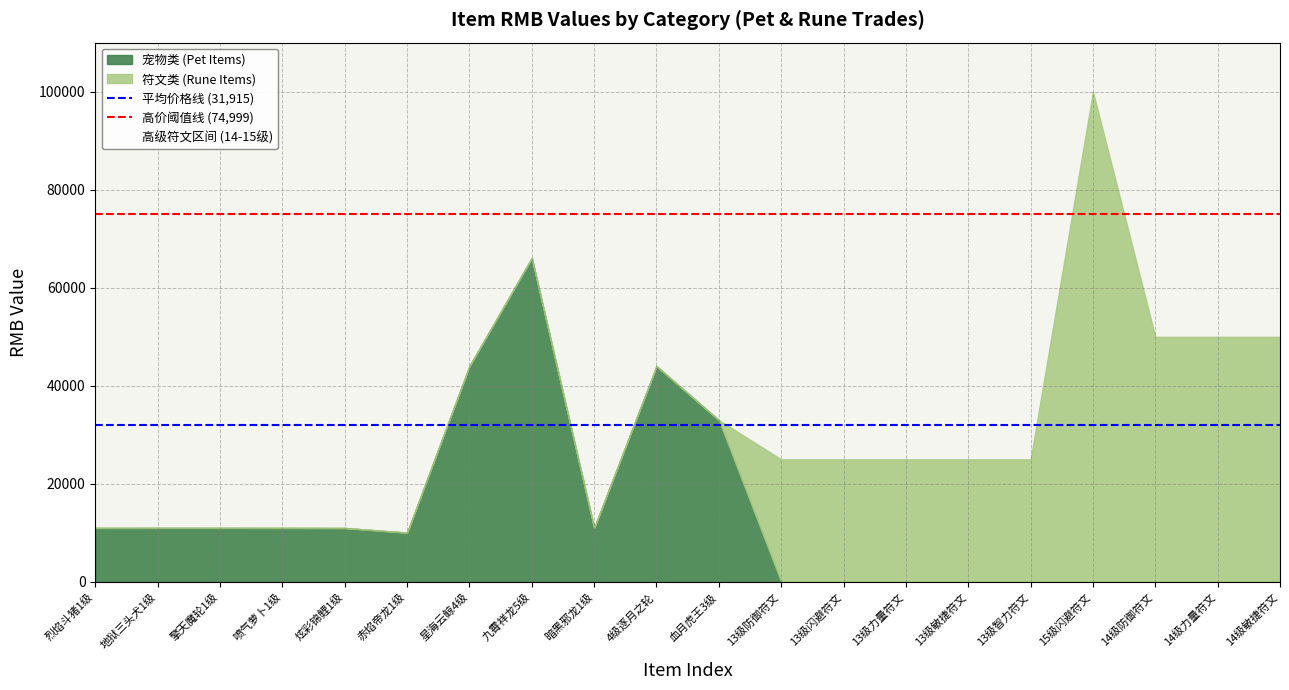

At which category is the sum across all series the highest?

15级闪避符文